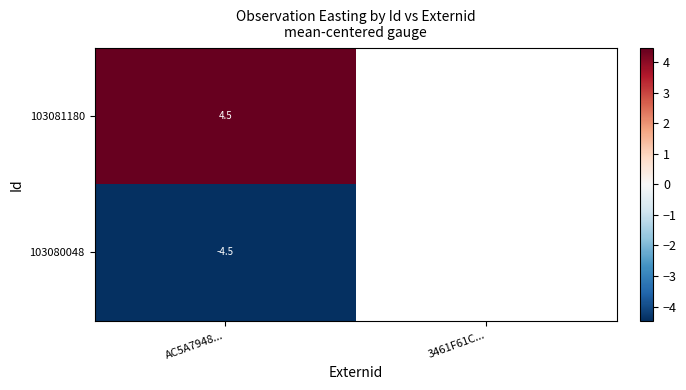

At which category is the sum across all series the highest?

AC5A7948...